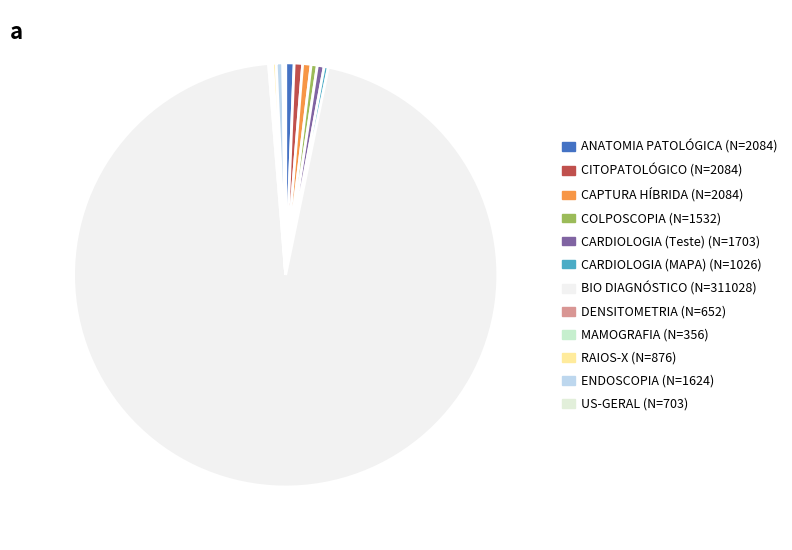

What is the smallest slice in the pie chart?

MAMOGRAFIA